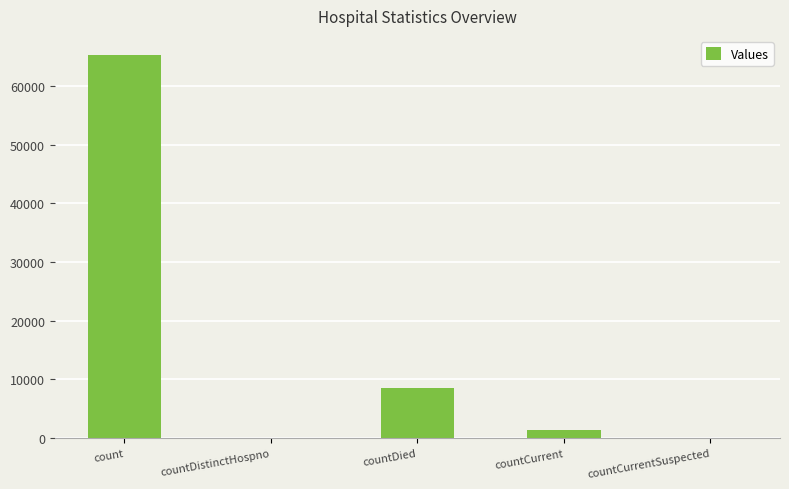

What is the sum of the values at count and countDistinctHospno?

65323